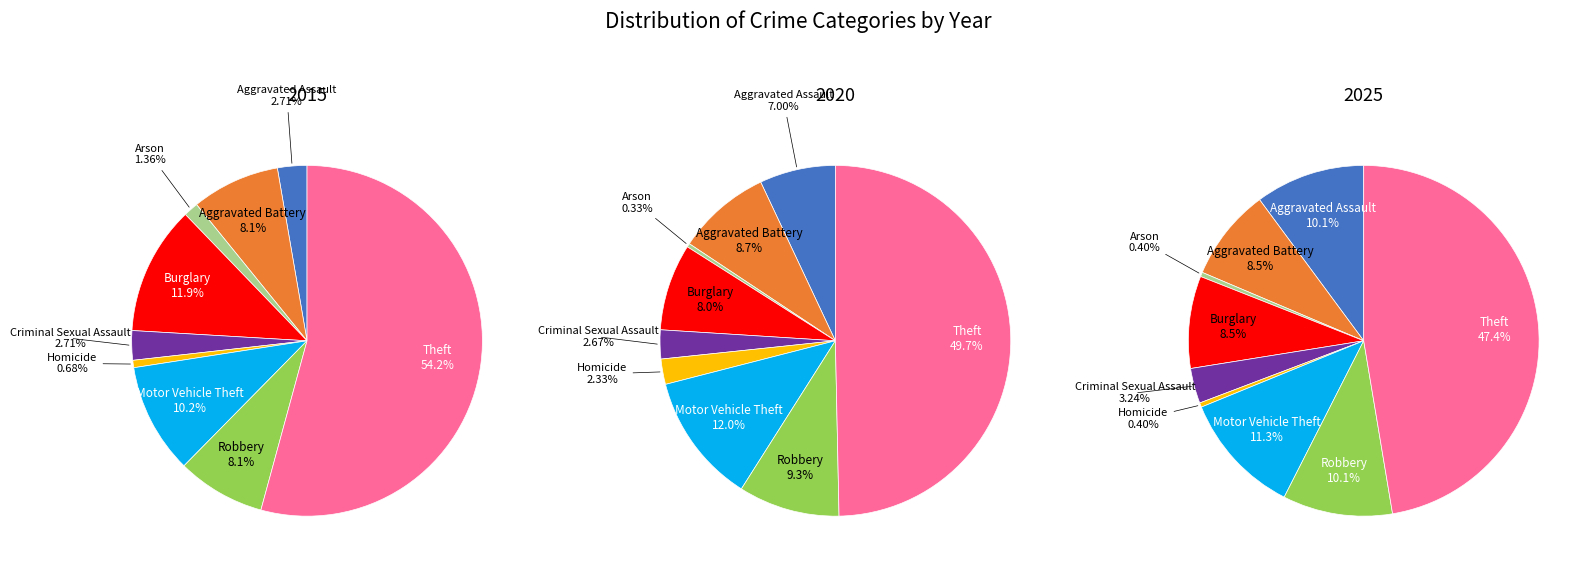

Do Criminal Sexual Assault and Aggravated Assault together represent more than half of the pie?

No